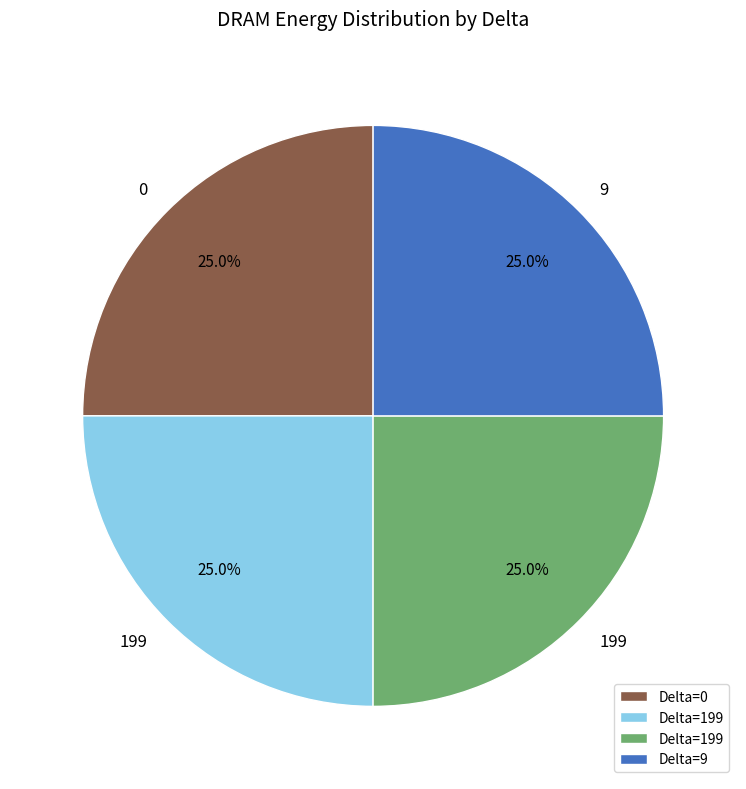

Is there any slice that represents more than half of the pie?

No